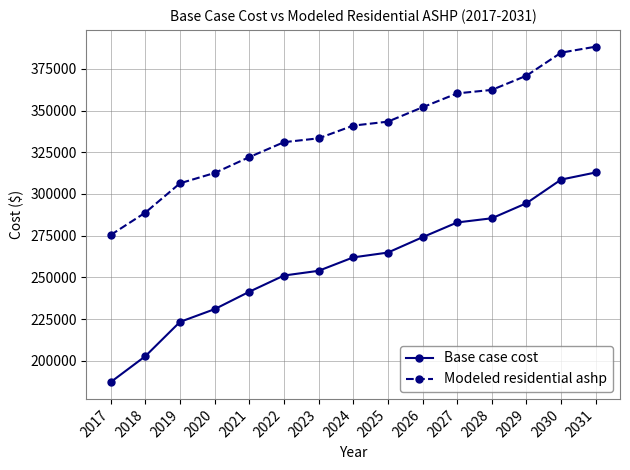

Is the value of Base case cost at 2029 greater than the value of Modeled residential ashp at 2028?

No